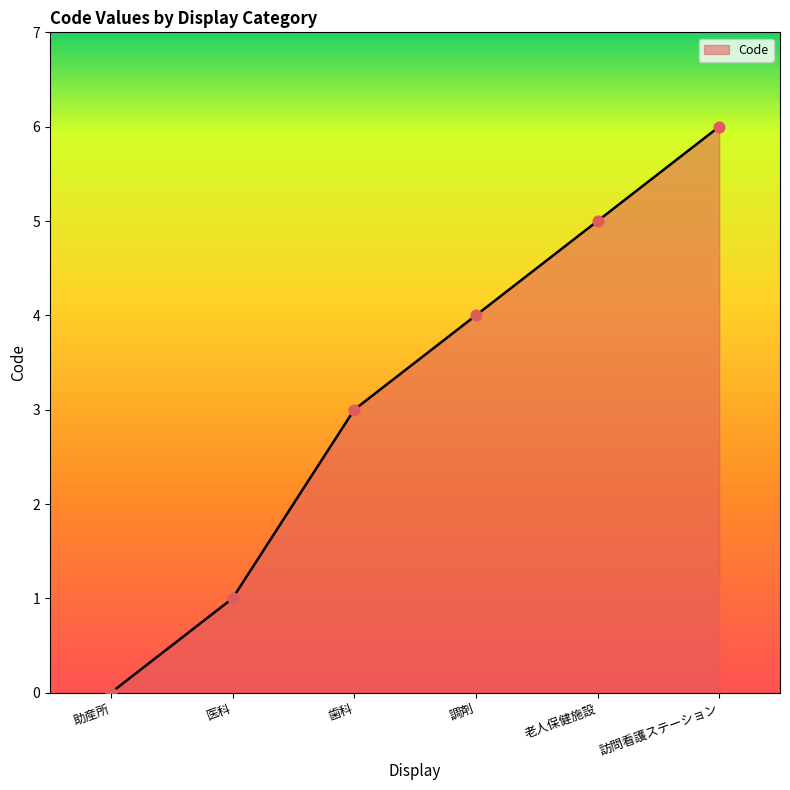

What is the ratio of the value at 歯科 to the value at 老人保健施設?

0.6